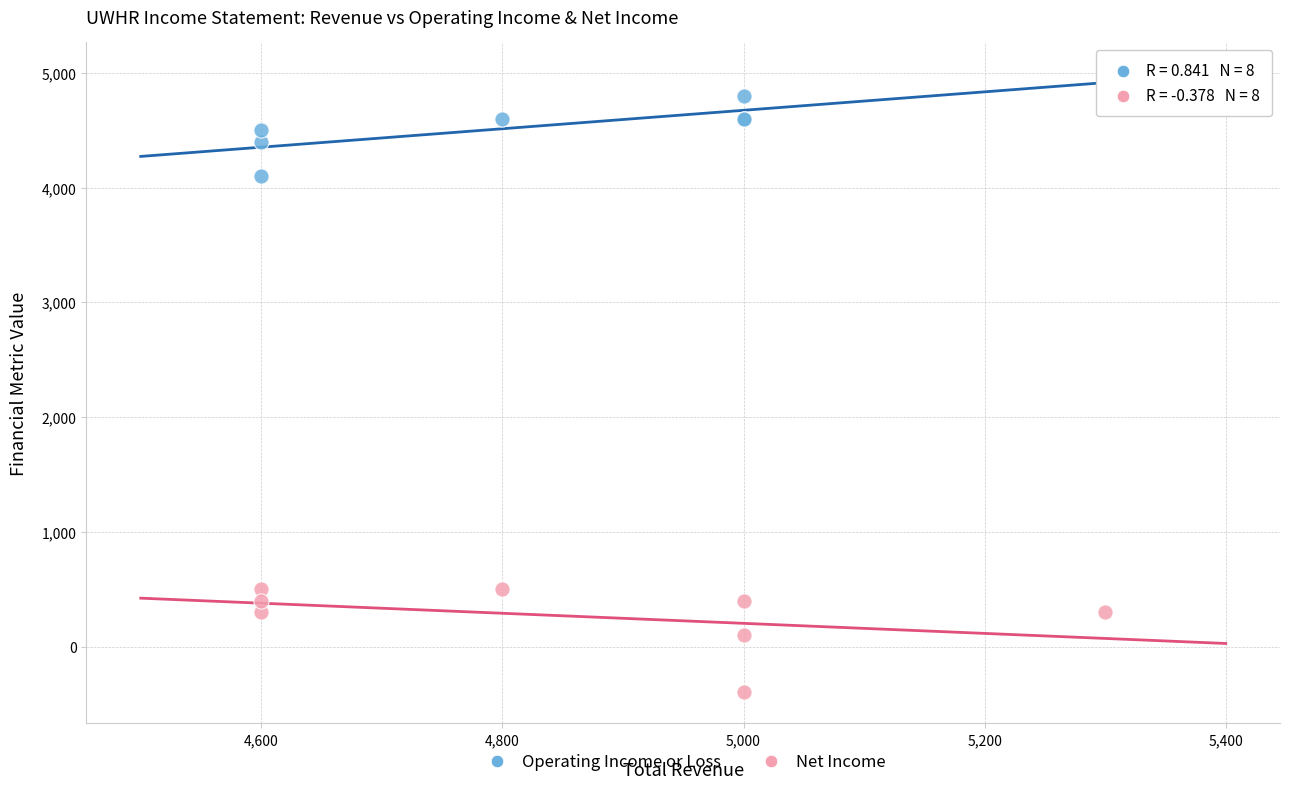

Which series reaches the minimum Y coordinate?

Net Income